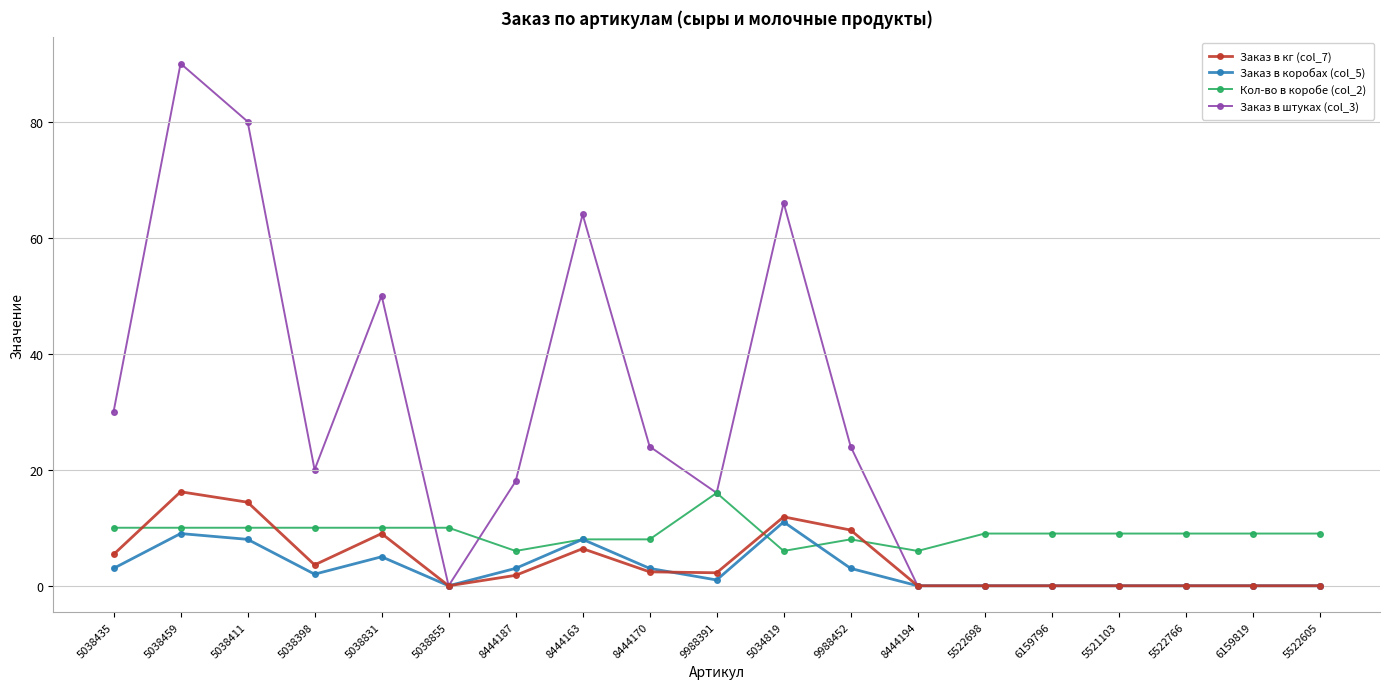

What is the spread (max minus min) of values at 8444170?

21.6